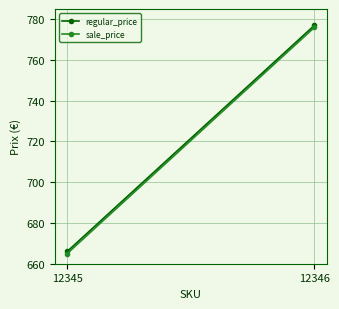

Which series has the largest total across all categories?

regular_price